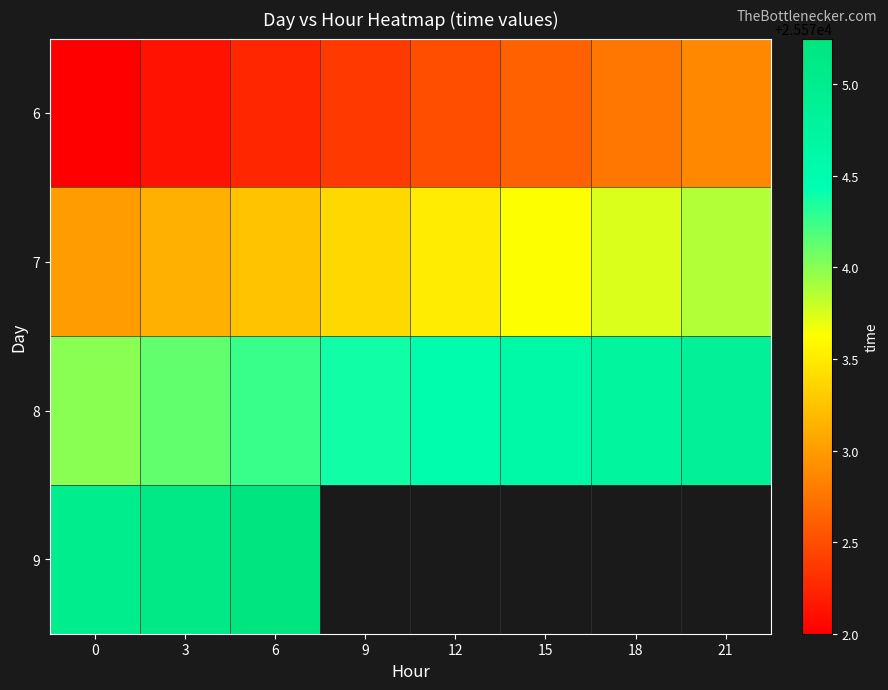

List the series in order of their overall mean, lowest first.

6, 7, 8, 9